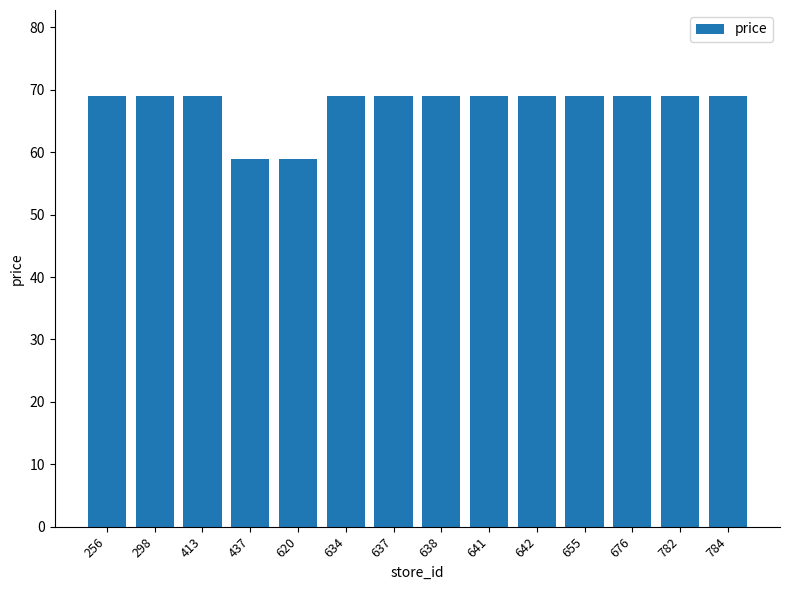

What is the difference between the maximum and minimum values?

10.1